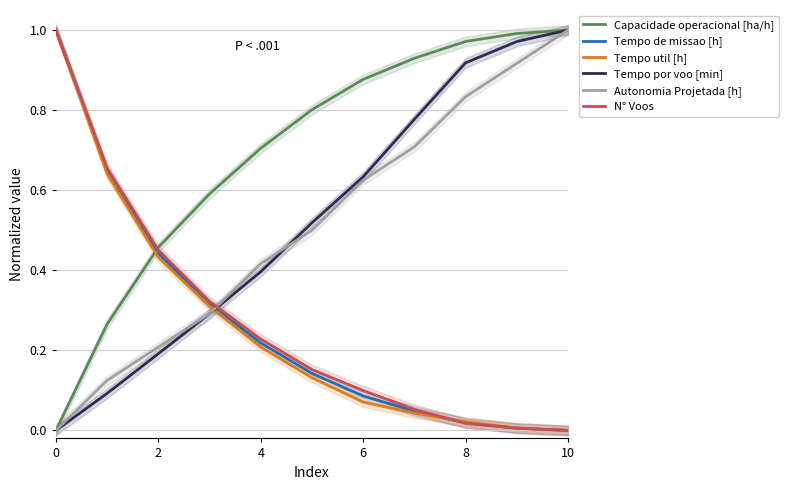

What is the maximum value for Autonomia Projetada [h]?

1.0